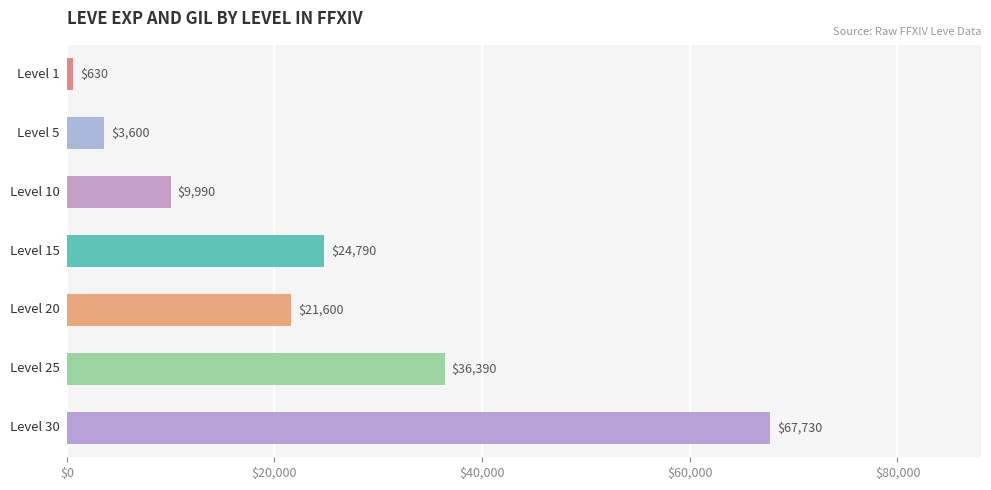

What is the value of the 5th bar from the top?

21600